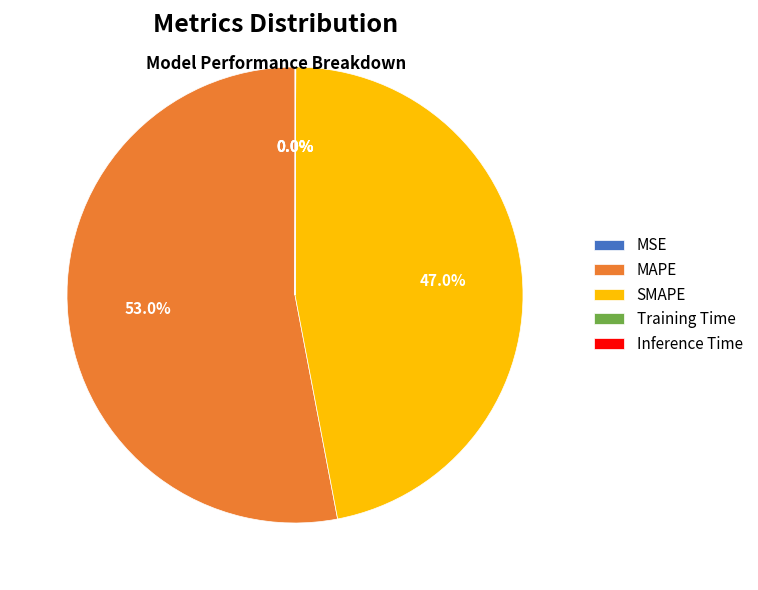

What is the largest slice in the pie chart?

MAPE